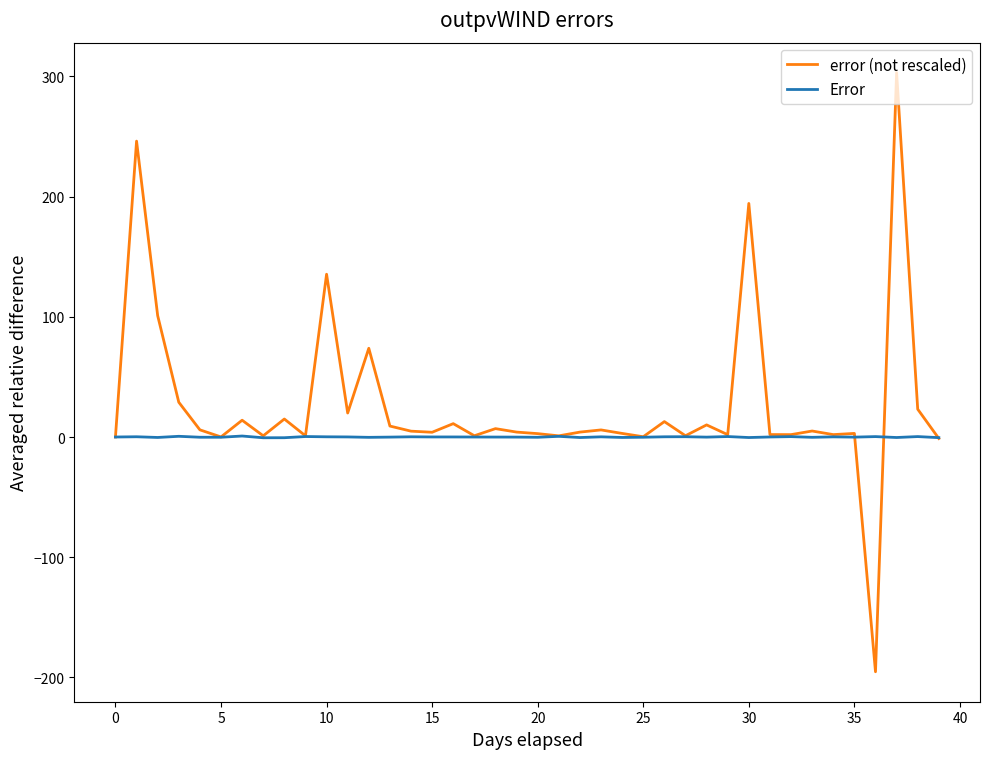

Which series has the widest spread of values?

error (not rescaled)